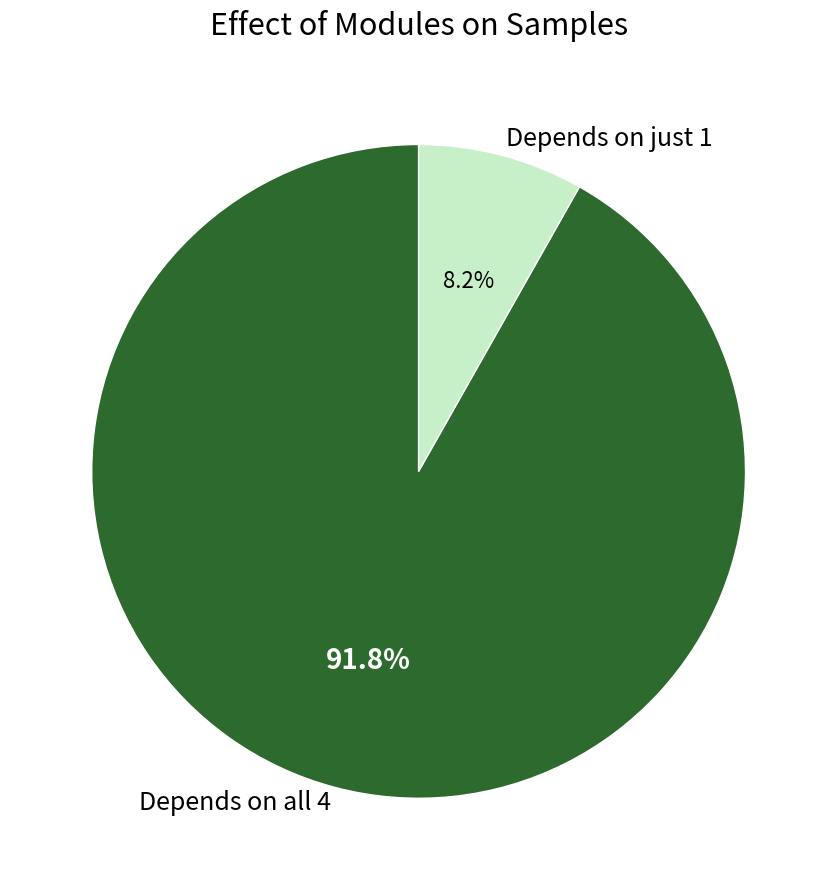

What is the largest slice in the pie chart?

Depends on all 4